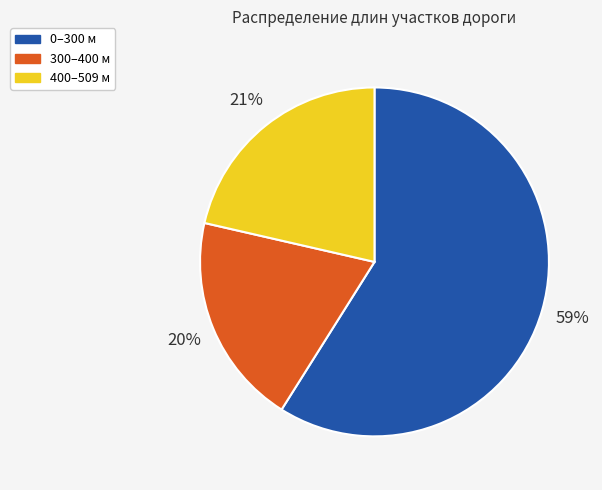

Is there a majority slice in this chart?

Yes